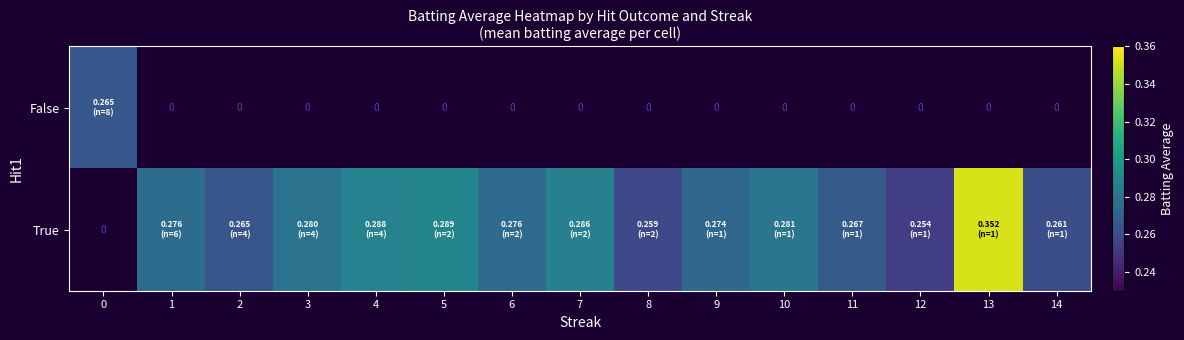

The True series shows 0.3 at 12. True or false?

True